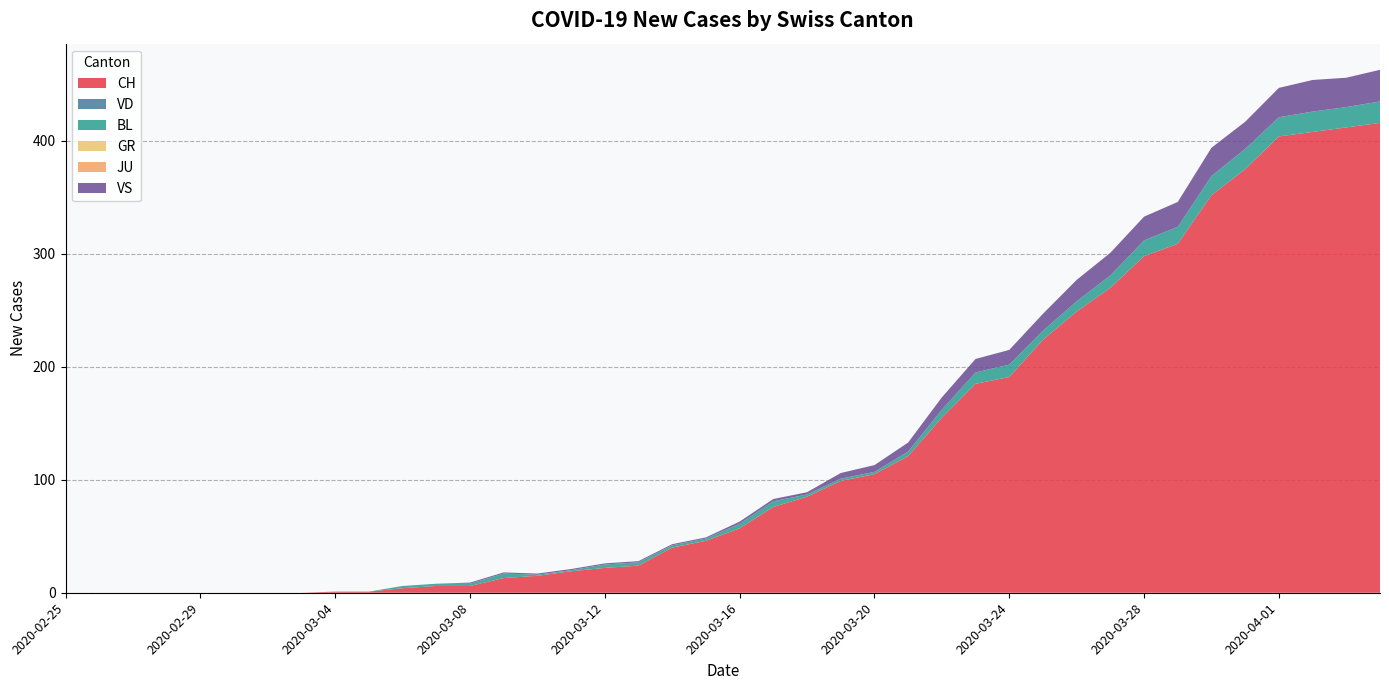

Reading left to right, extract all data points from this chart.

CH: 0	0	0	0	0	0	0	0	1	1	4	6	6	13	15	19	22	24	40	46	57	76	85	99	105	121	155	185	191	224	249	270	298	309	352	375	404	408	412	416
VD: 0	0	0	0	0	0	0	0	0	0	0	0	0	0	0	0	0	0	0	0	0	0	0	0	0	0	0	0	0	0	0	0	0	0	0	0	0	0	0	0
BL: 0	0	0	0	0	0	0	0	0	0	2	2	2	4	1	1	3	3	2	2	4	5	2	2	2	4	7	10	11	8	9	11	14	15	17	18	17	18	18	19
GR: 0	0	0	0	0	0	0	0	0	0	0	0	0	0	0	0	0	0	0	0	0	0	0	0	0	0	0	0	0	0	0	0	0	0	0	0	0	0	0	0
JU: 0	0	0	0	0	0	0	0	0	0	0	0	0	0	0	0	0	0	0	0	0	0	0	0	0	0	0	0	0	0	0	0	0	0	0	0	0	0	0	0
VS: 0	0	0	0	0	0	0	0	0	0	0	0	1	1	1	1	1	1	1	1	2	2	2	5	6	8	11	12	13	15	19	20	21	22	25	24	26	28	26	28